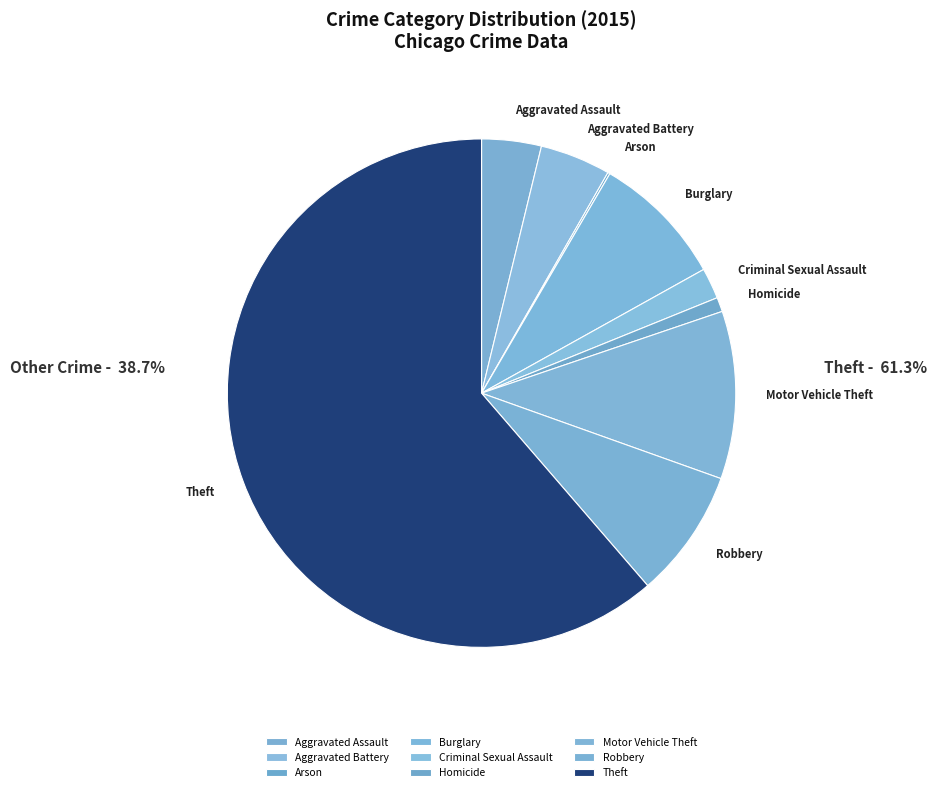

Do Aggravated Battery and Burglary together represent more than half of the pie?

No